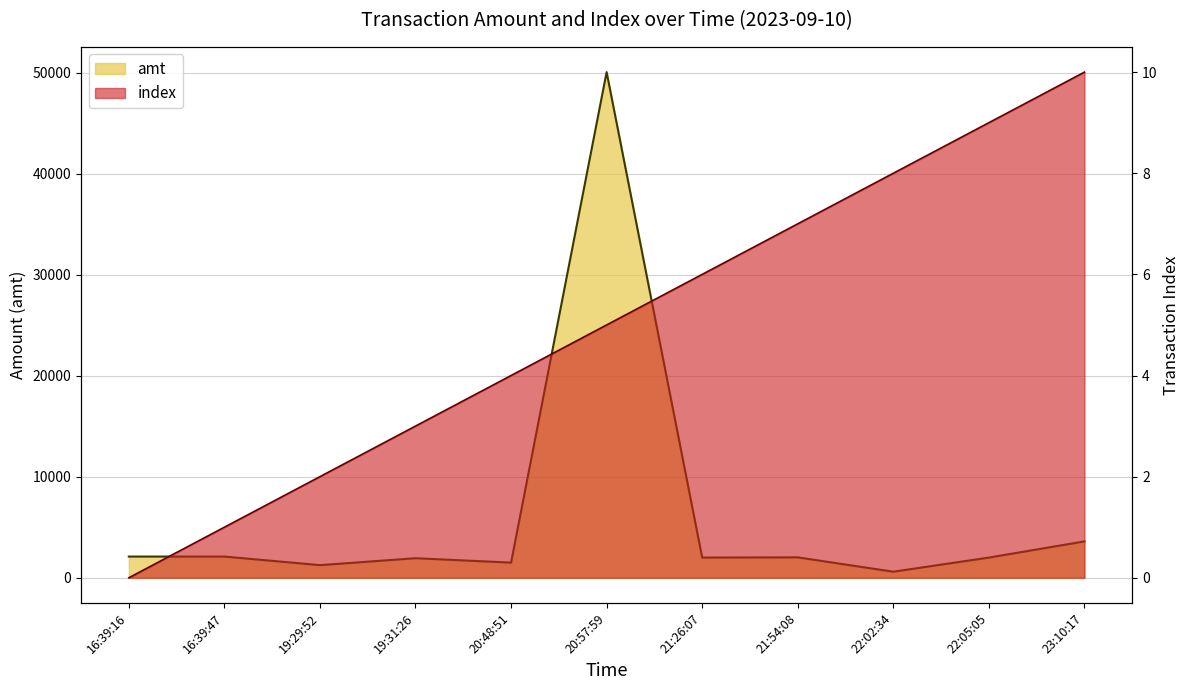

The amt series shows 50050.0 at 20:57:59. True or false?

True